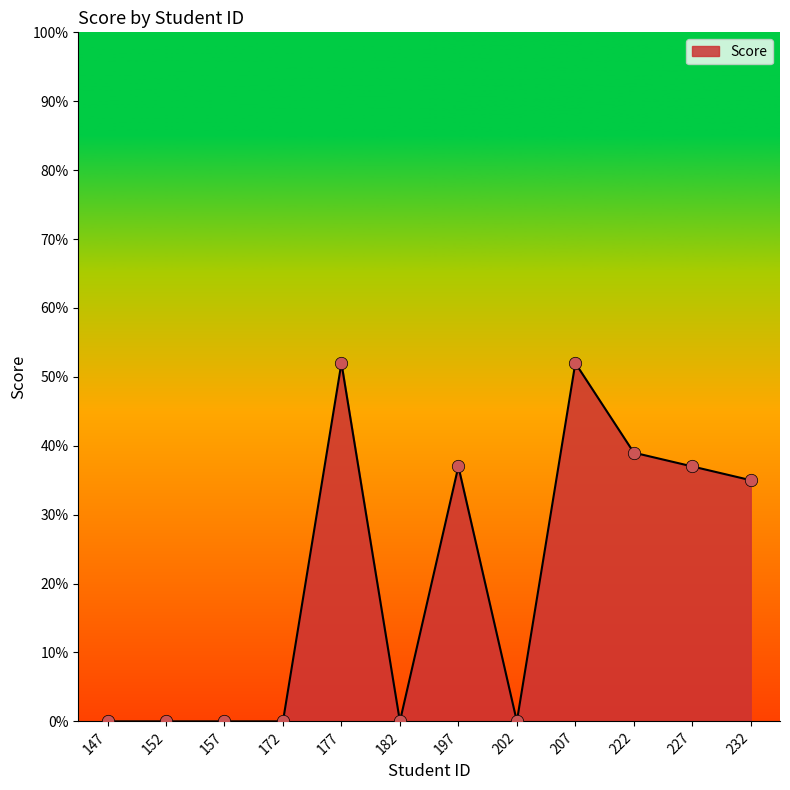

Approximately how many times larger is the value at 232 compared to 227?

0.9